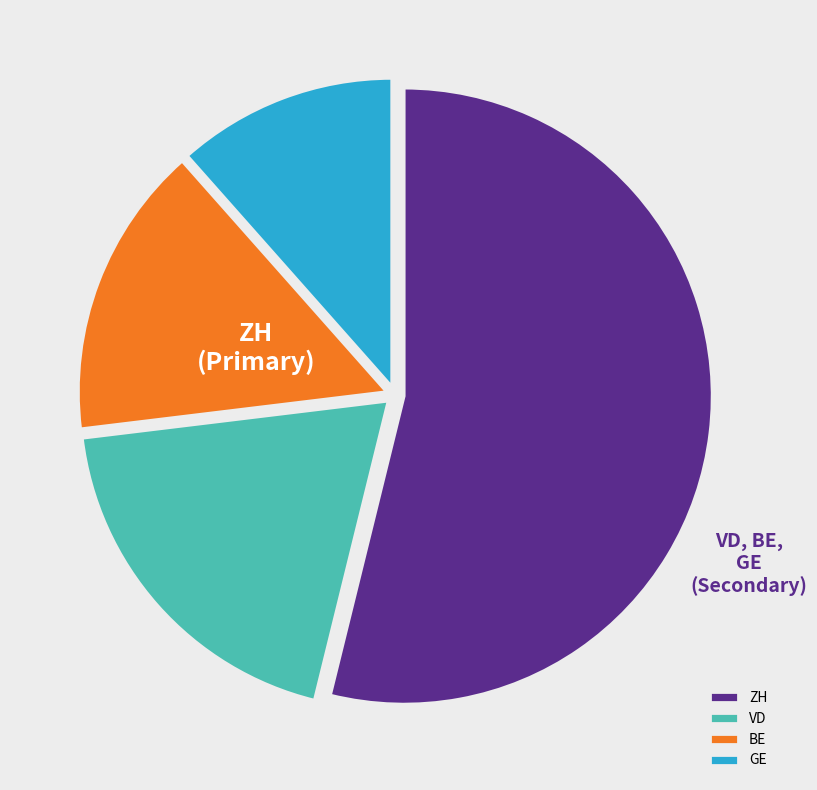

Which category has the biggest portion of the pie?

ZH